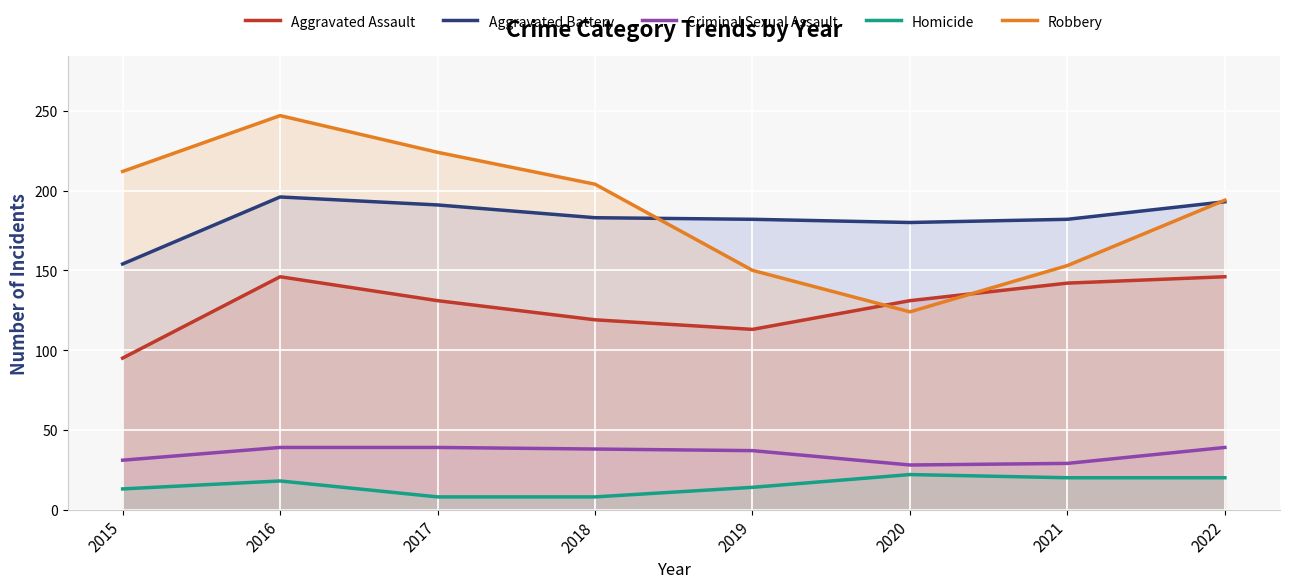

What is the difference between the maximum and second lowest values in the Criminal Sexual Assault series?

10